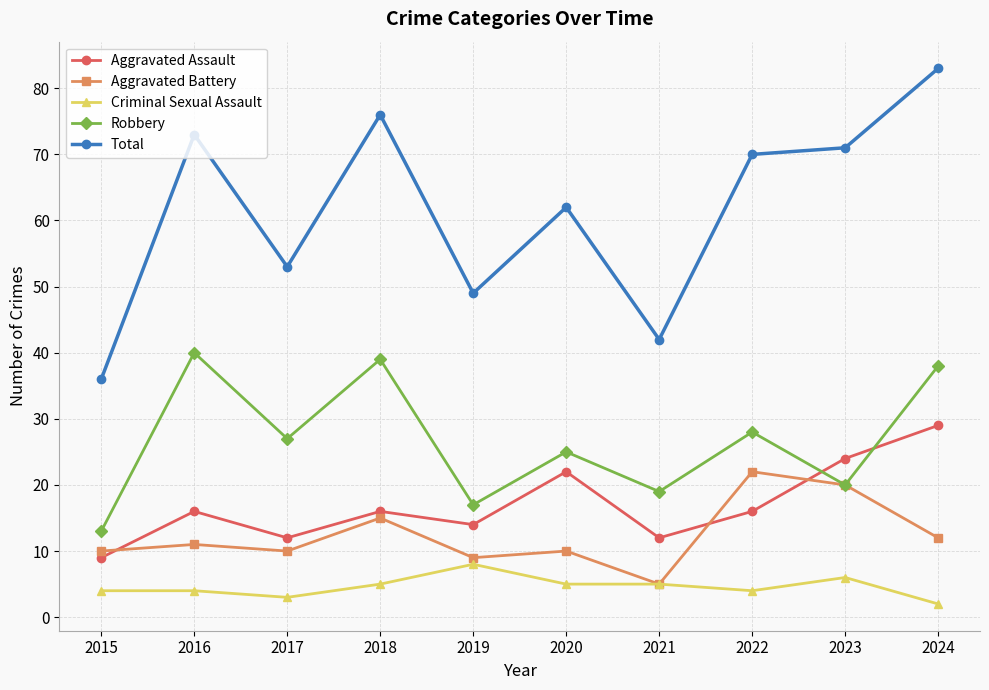

At how many categories does at least one series exceed 12?

10